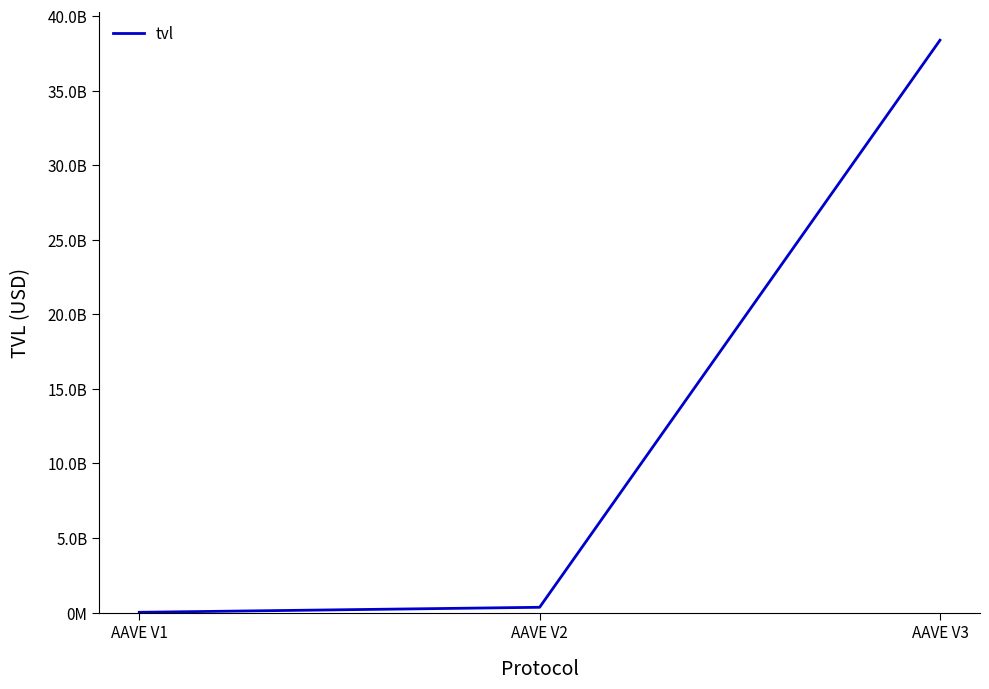

Reading left to right, list all the values displayed in this chart.

AAVE V1=15774150.6	AAVE V2=351113703.2	AAVE V3=38373612284.5